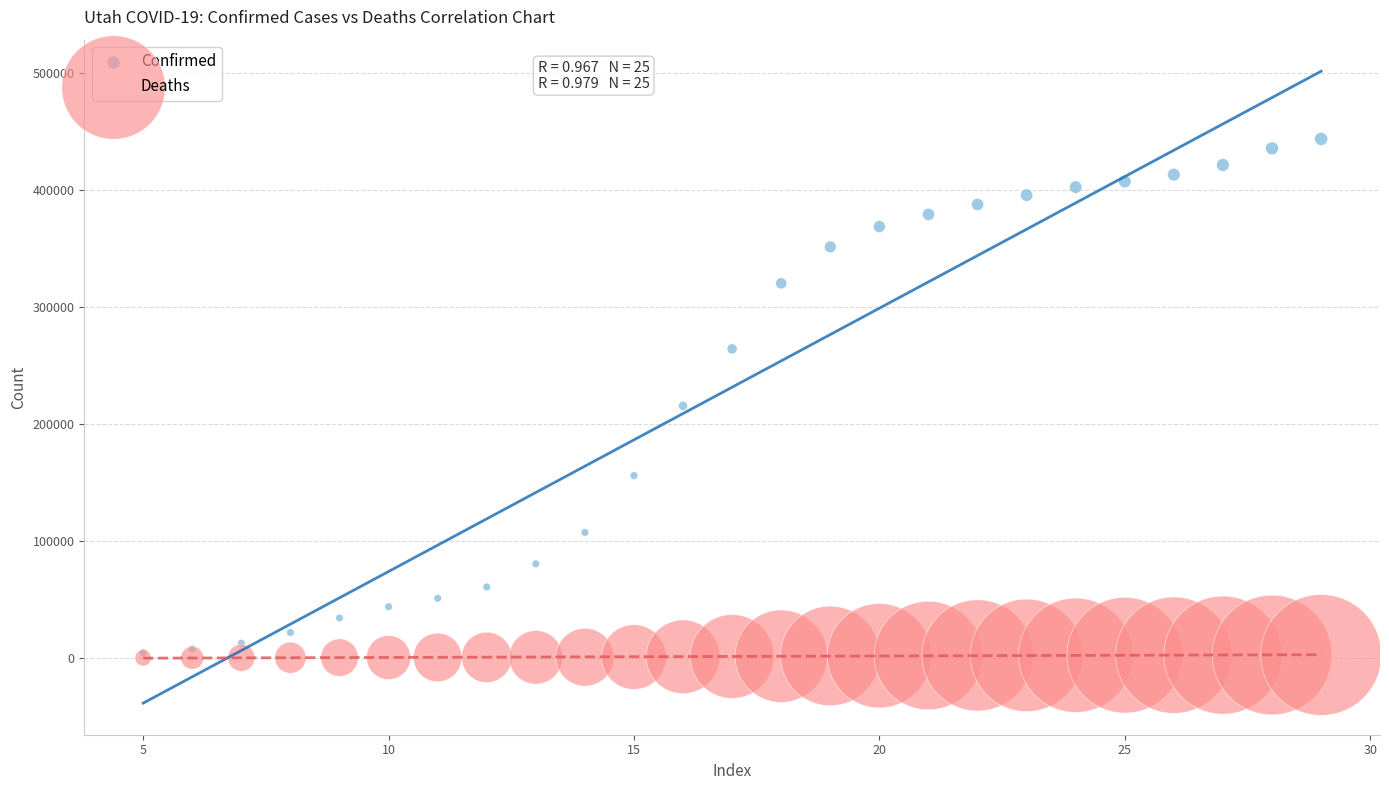

In the Confirmed series, what Y value is closest to 224080?

215407